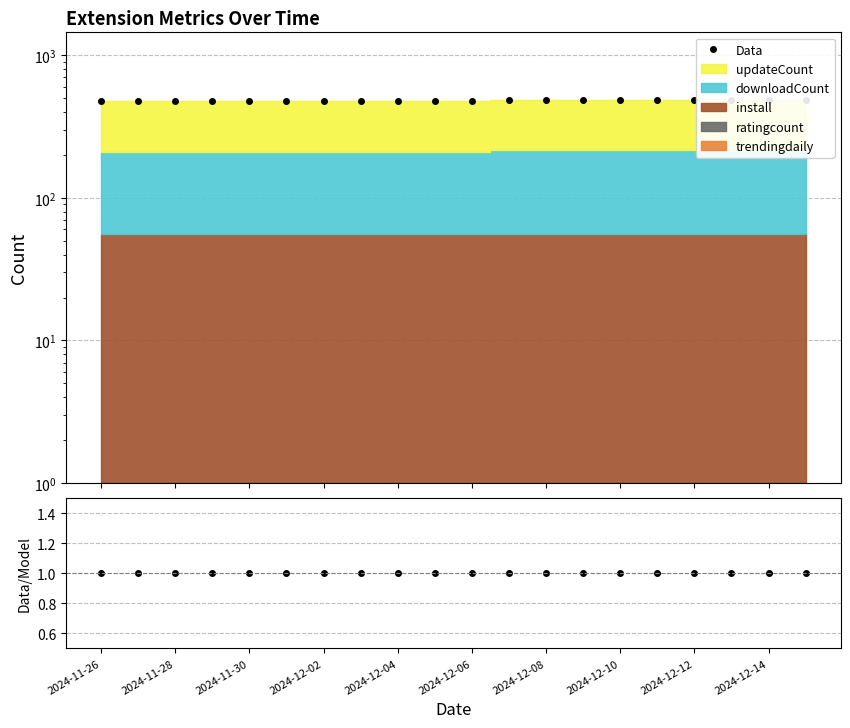

The value of Data/Model at 2024-12-12 is 1. True or false?

True